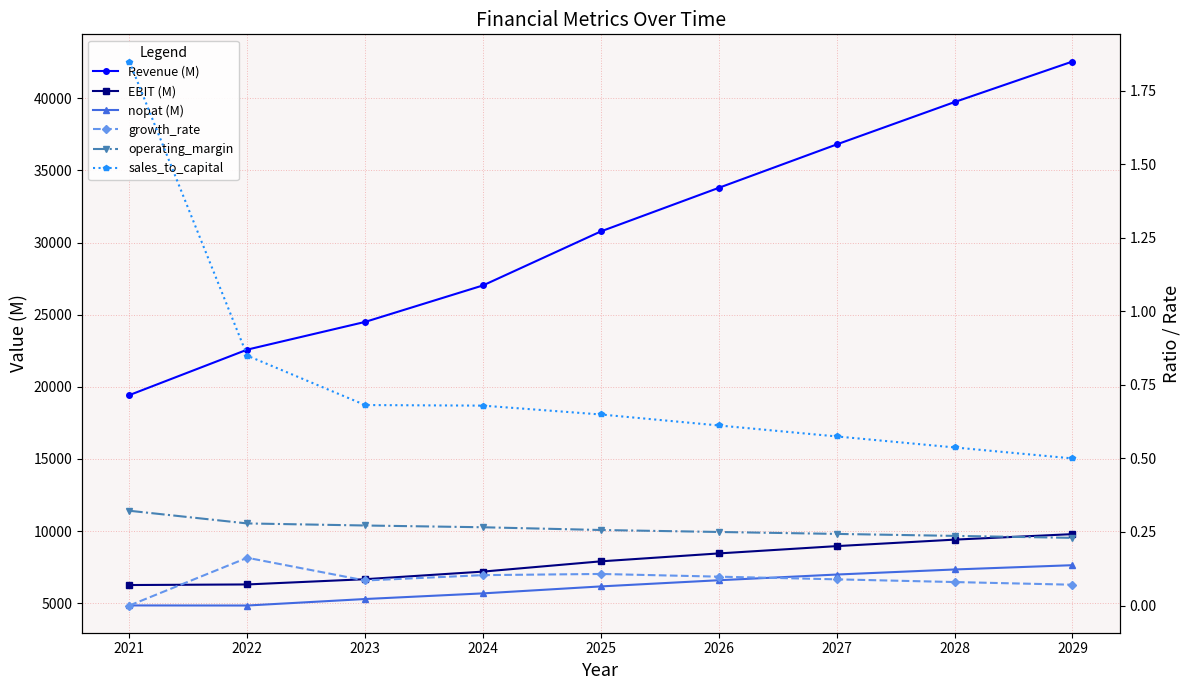

What is the highest value of the Revenue (M) series?

42550.0